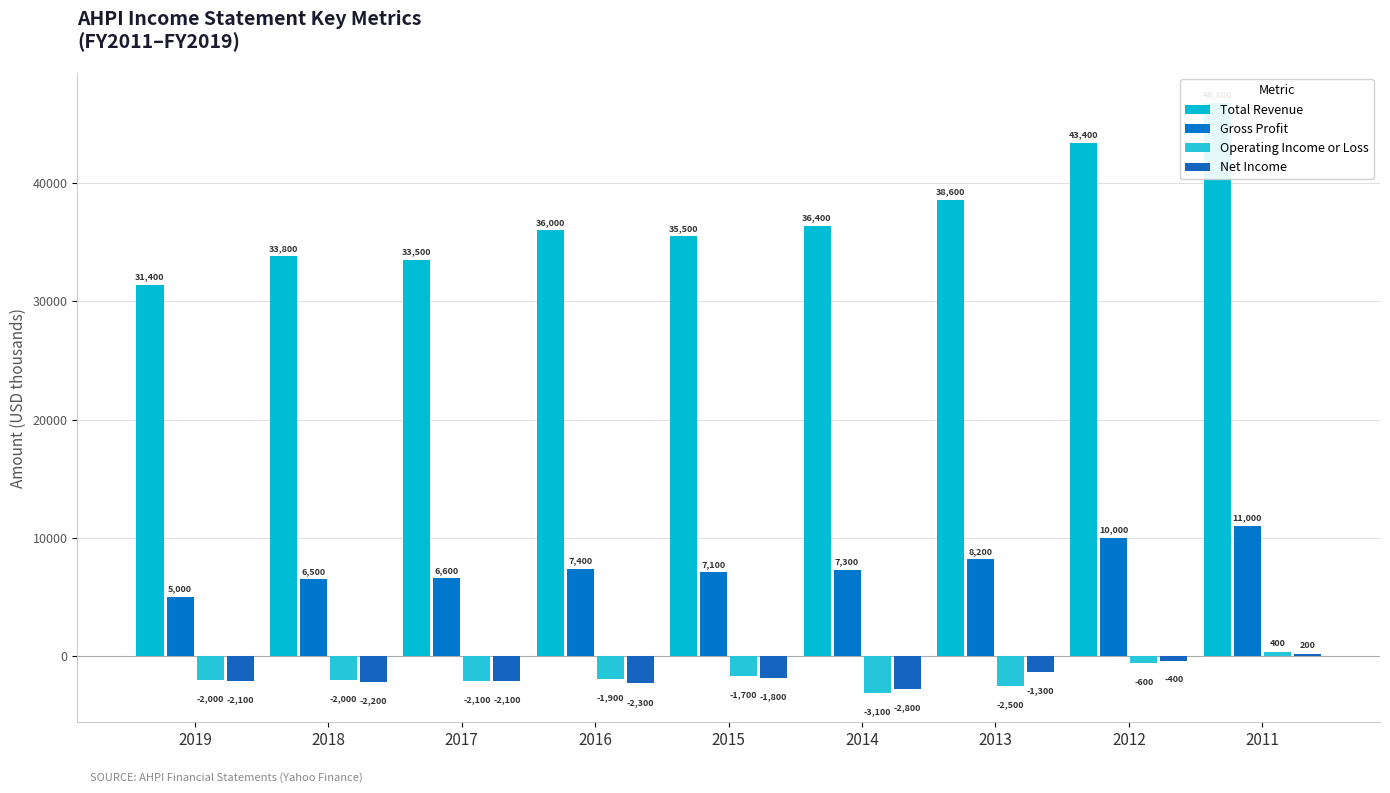

What is the lowest value of the Gross Profit series?

5000